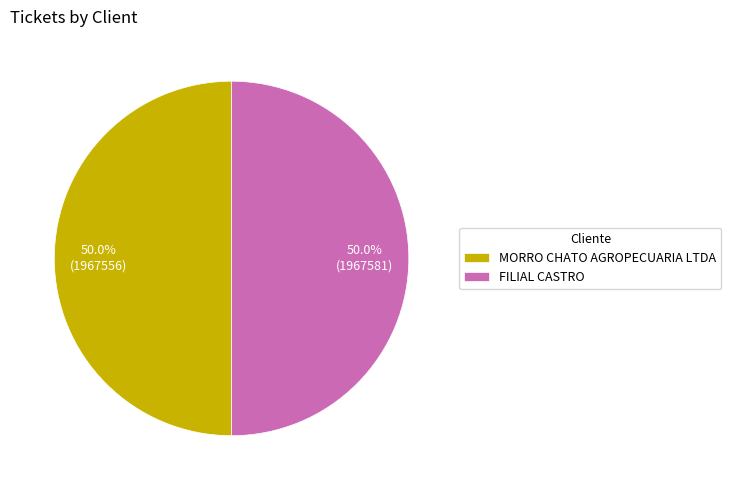

The FILIAL CASTRO slice represents 50% of the pie. True or false?

True